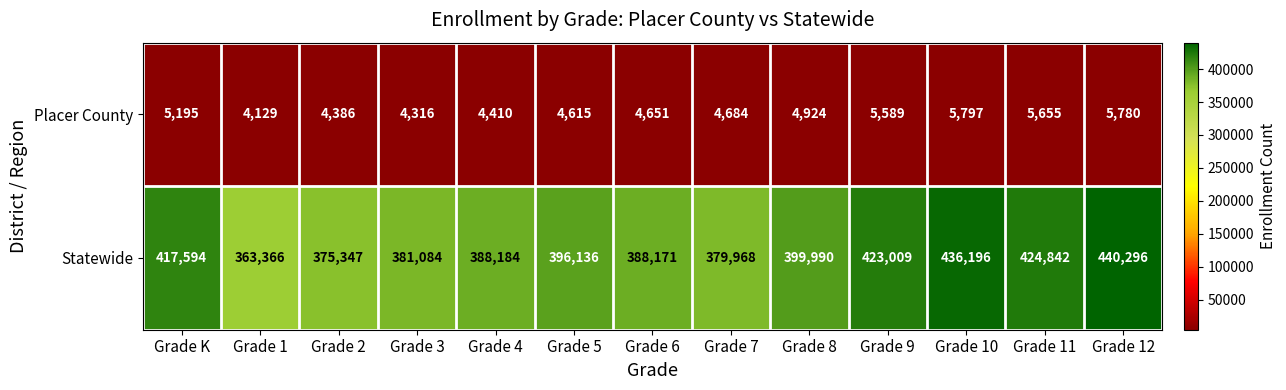

What is the difference between the maximum and minimum values in the Statewide series?

76930